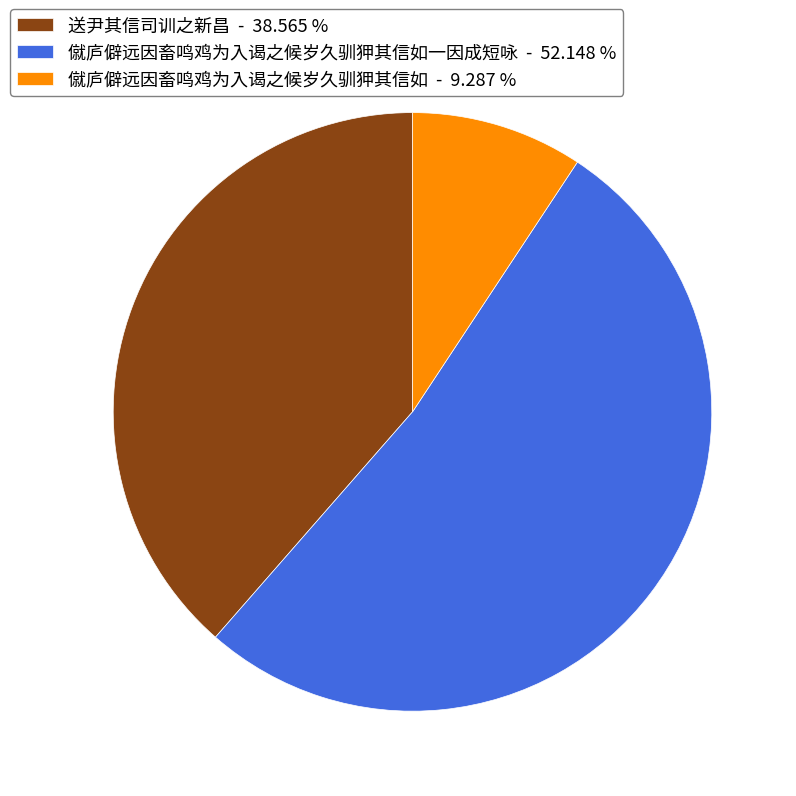

Count the number of slices in the pie.

3